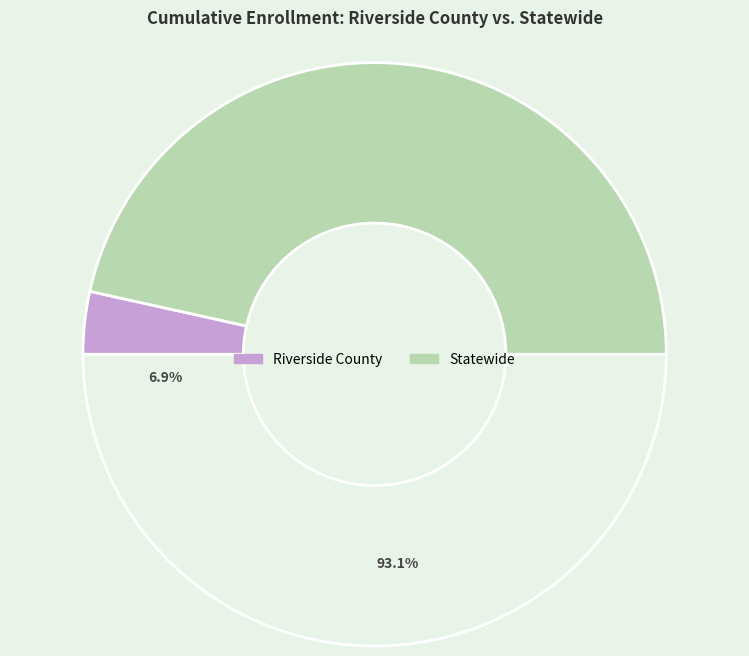

To the nearest percent, what is the combined percentage of Statewide and Riverside County?

100%